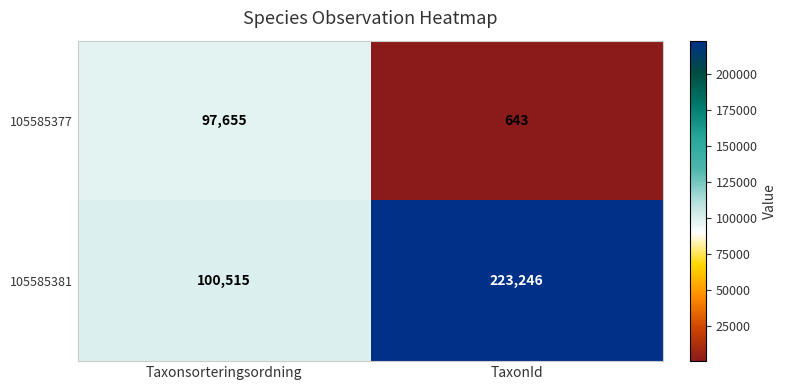

Which series has the largest total across all categories?

105585381